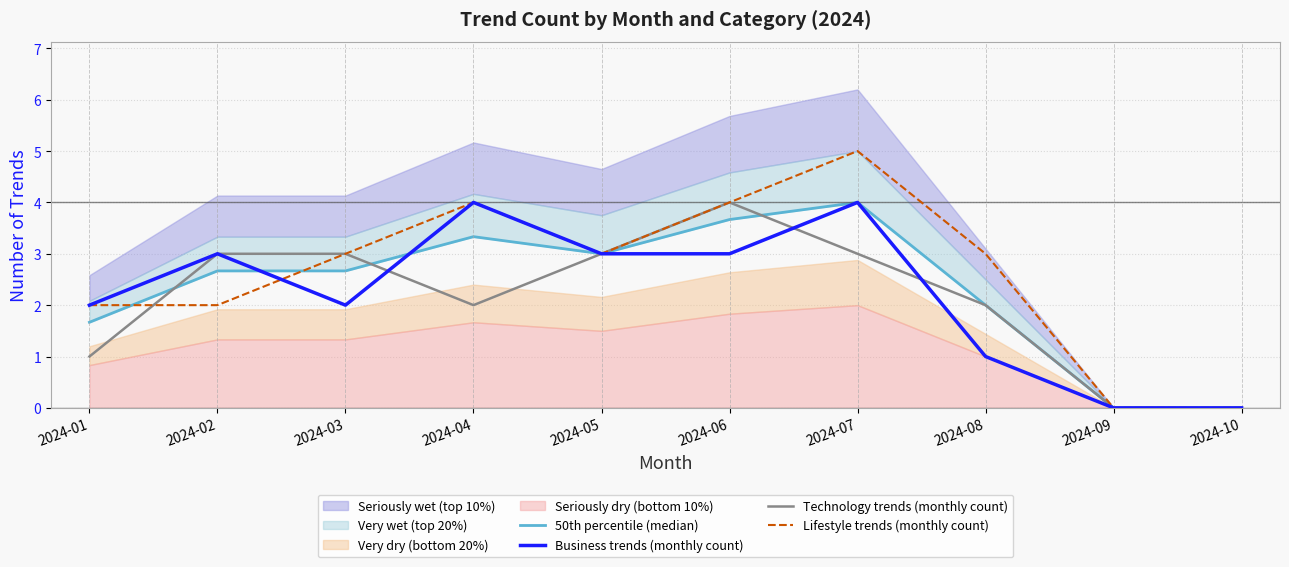

Between 2024-09 and 2024-08, which is larger?

2024-08